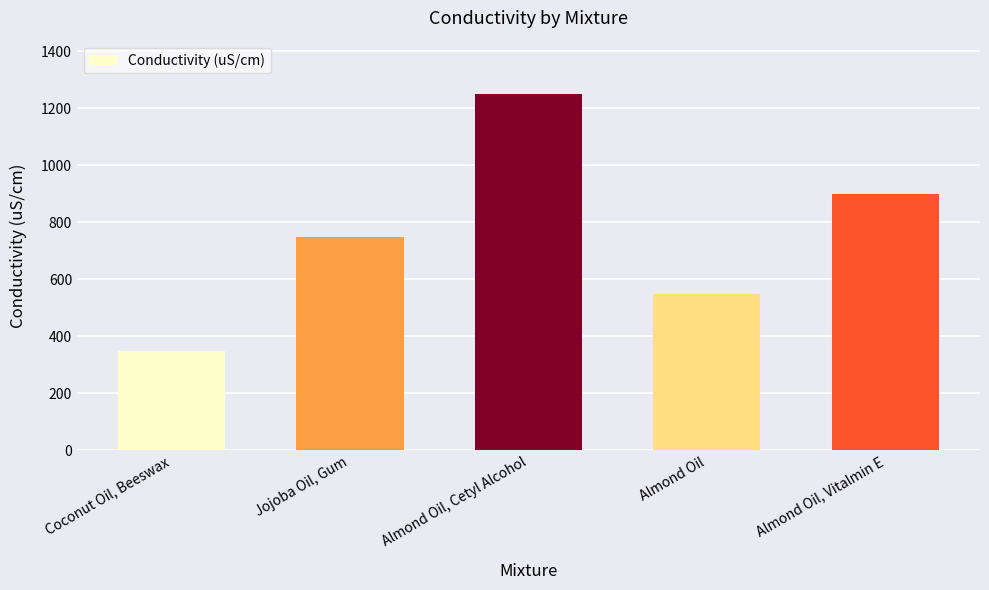

The value at Almond Oil, Vitalmin E is 1448. True or false?

False